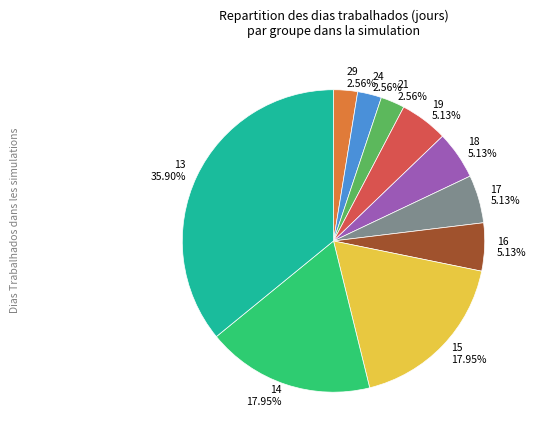

Count the number of slices in the pie.

10